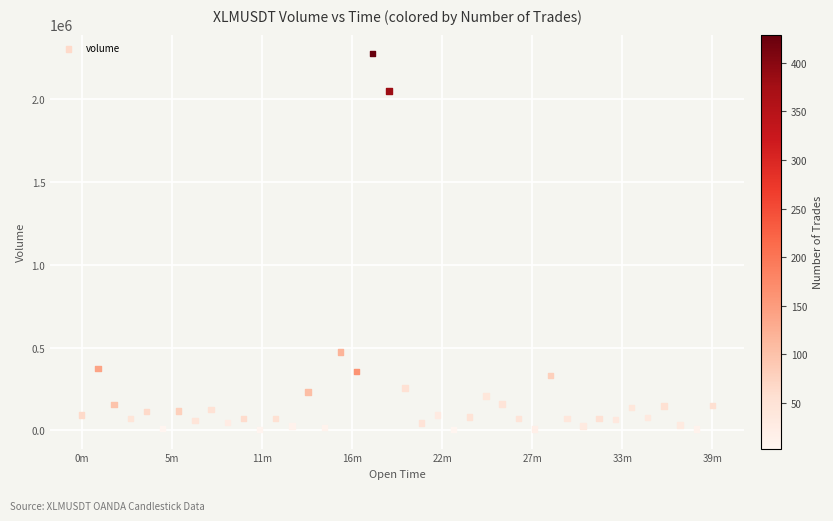

What Y value in the scatter plot is closest to 1140621?

474533